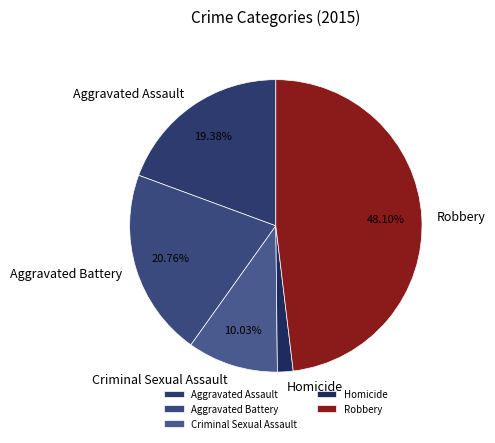

To the nearest percent, what percentage of the pie is Criminal Sexual Assault?

10%